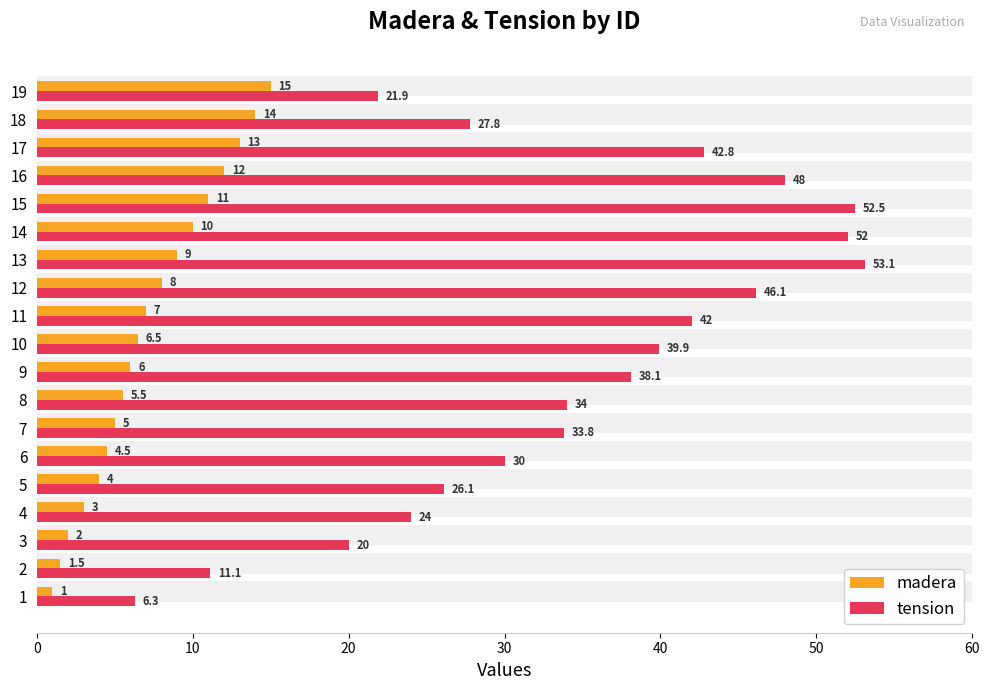

Rank the series by their maximum value, from highest to lowest.

tension, madera